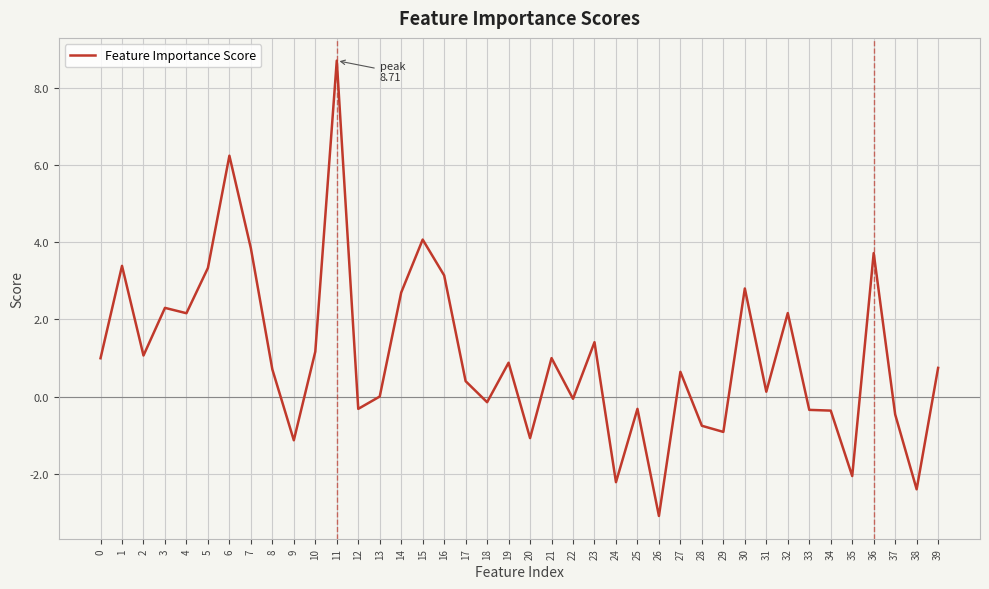

At which category does the chart reach its minimum across all series?

26